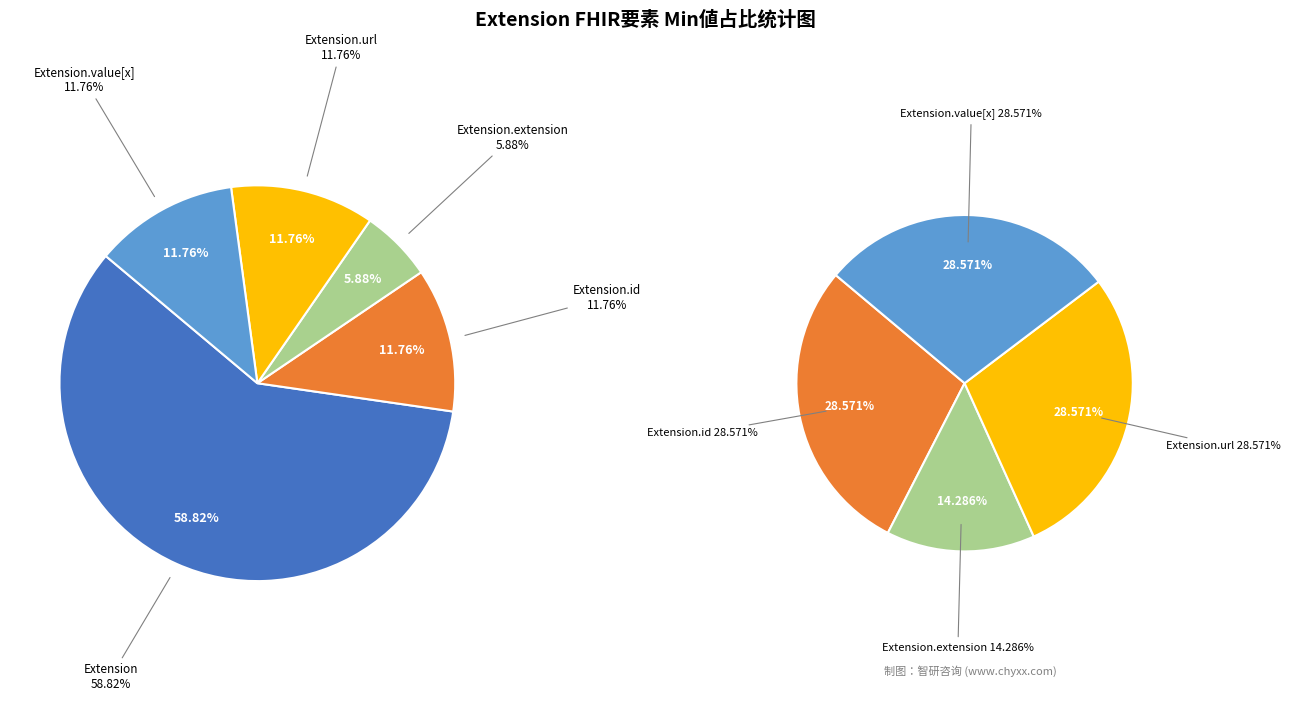

How many slices are in this pie chart?

5